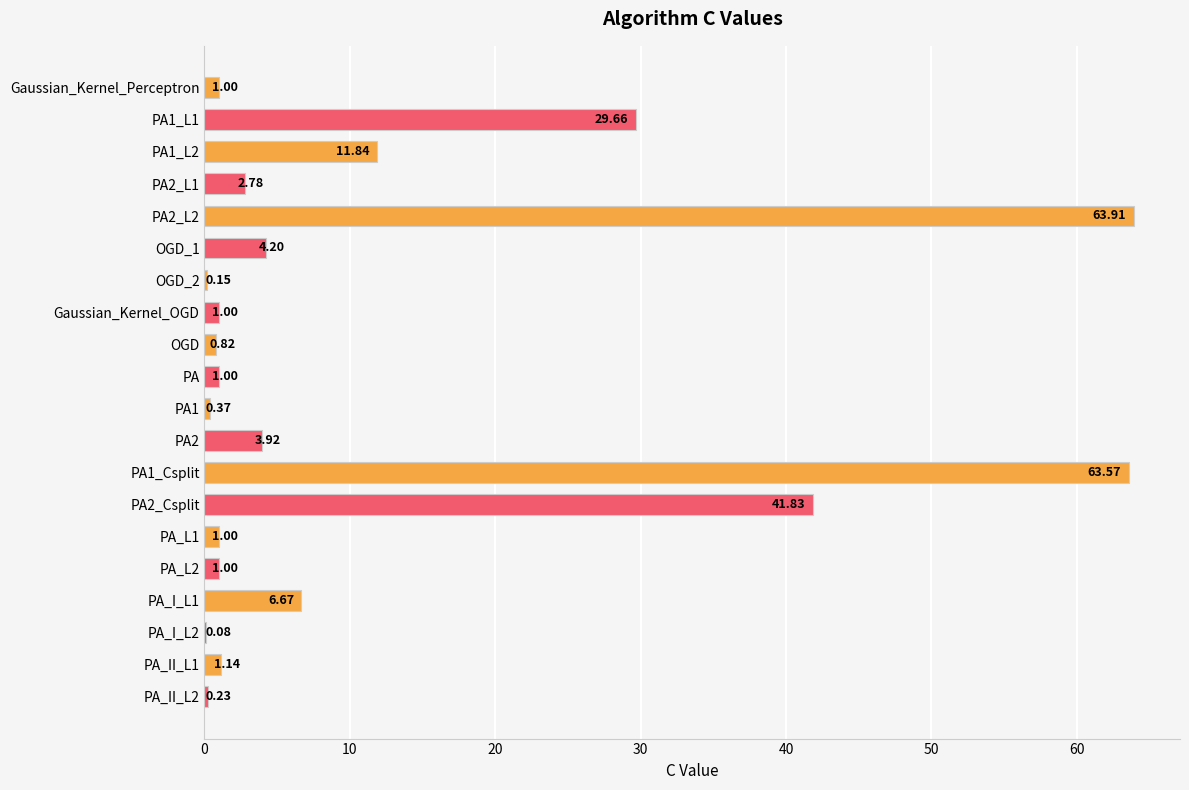

Which has a higher value, PA1 or OGD_2?

PA1